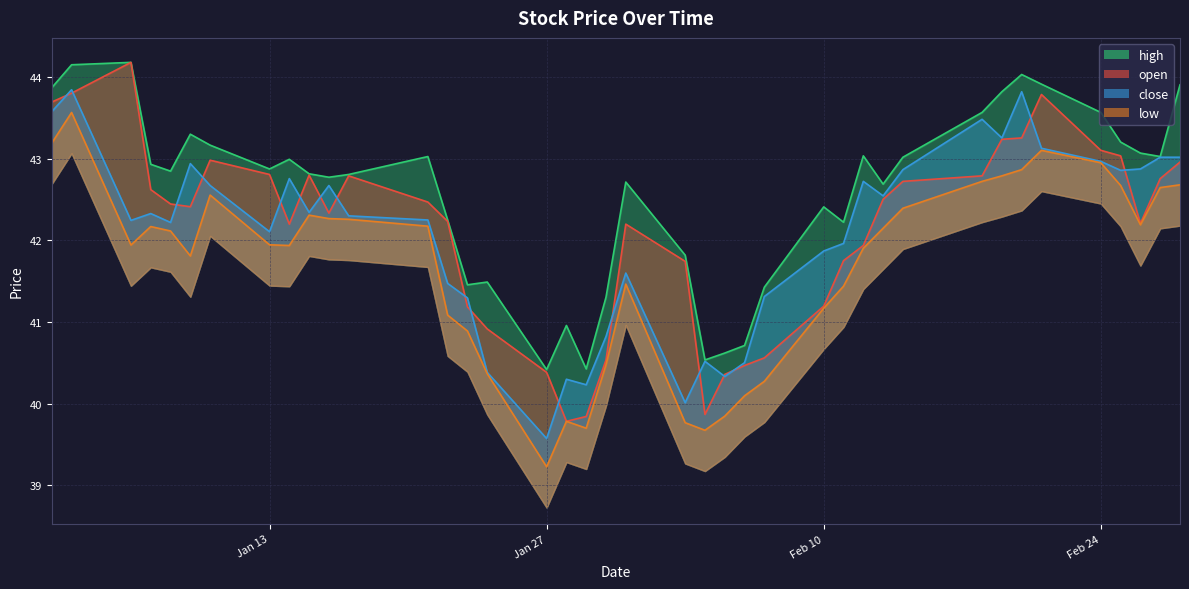

The value of low at 10 is 15.9. True or false?

False